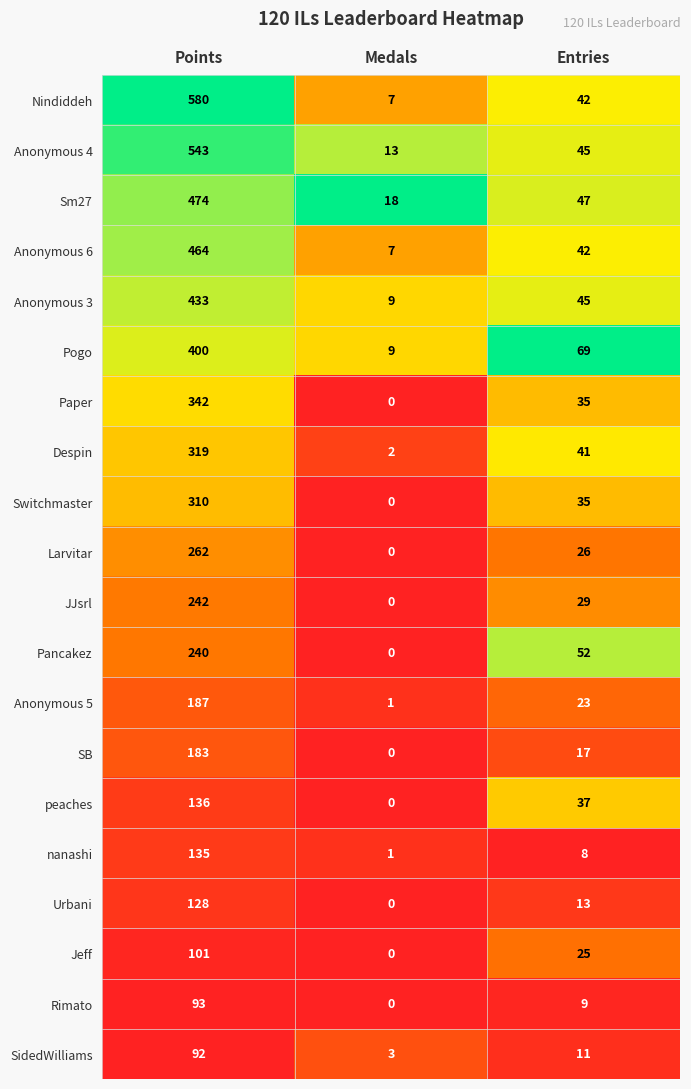

Where does the nanashi series first go above 8?

Points